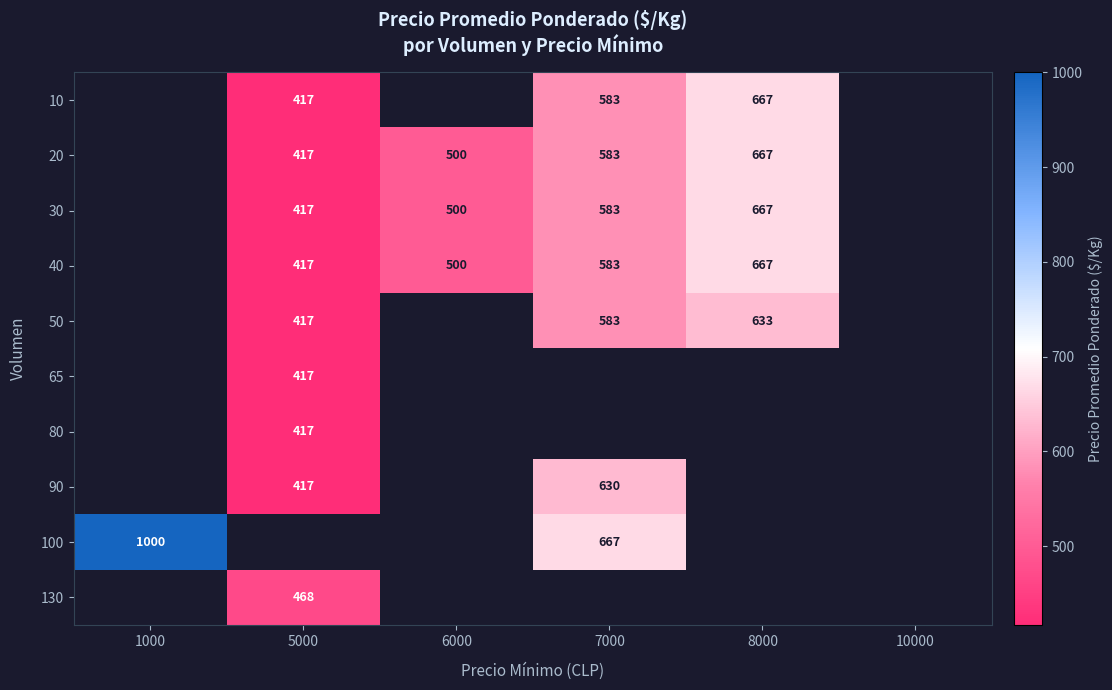

The 20 series shows 142 at 7000. True or false?

False